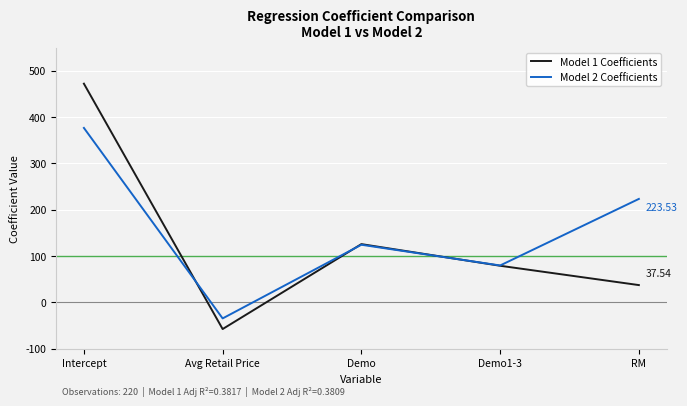

Is the value of Model 1 Coefficients at Intercept greater than the value of Model 2 Coefficients at RM?

Yes